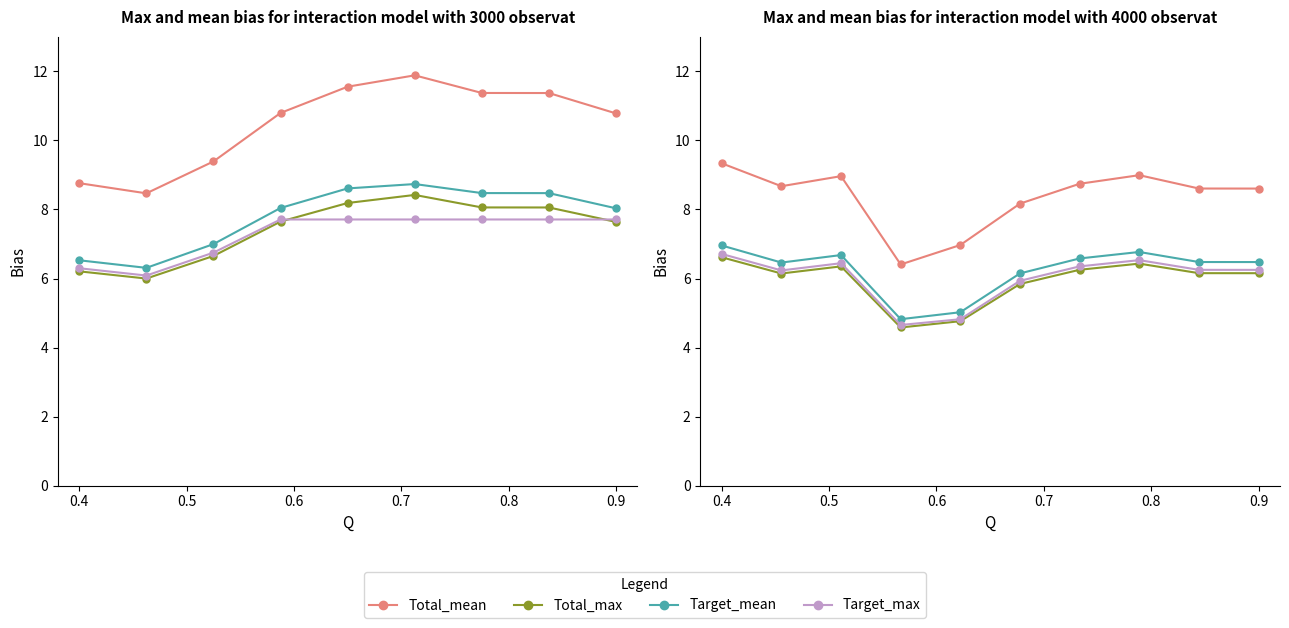

True or false: Target_mean and Total_max intersect in this chart.

False